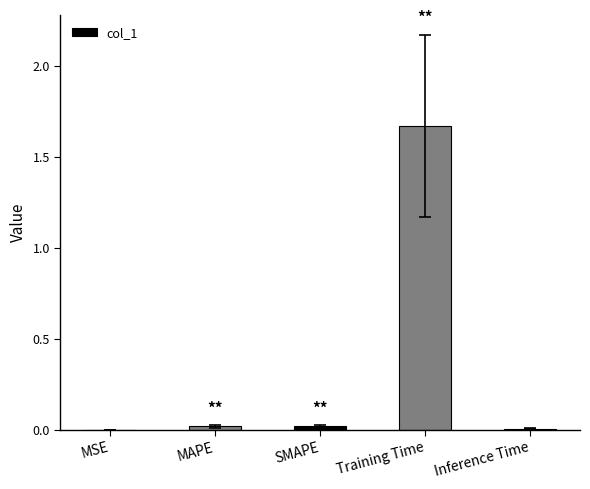

At which category does the chart reach its peak across all series?

Training Time